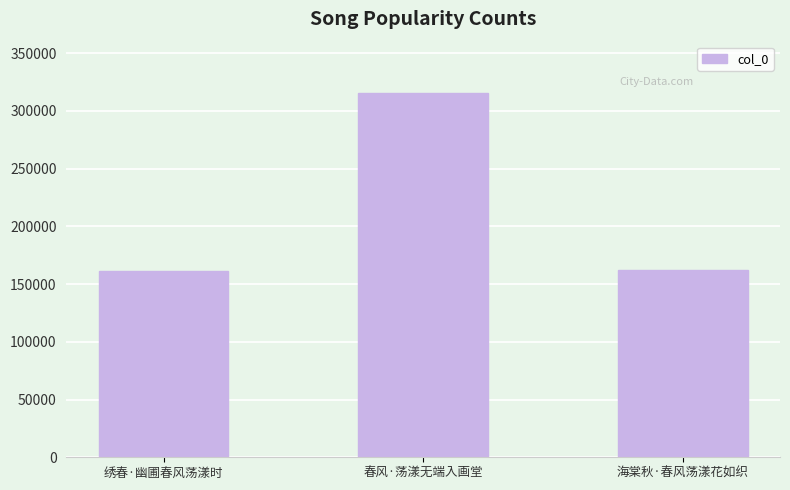

What is the ratio of the value at 春风·荡漾无端入画堂 to the value at 海棠秋·春风荡漾花如织?

1.9